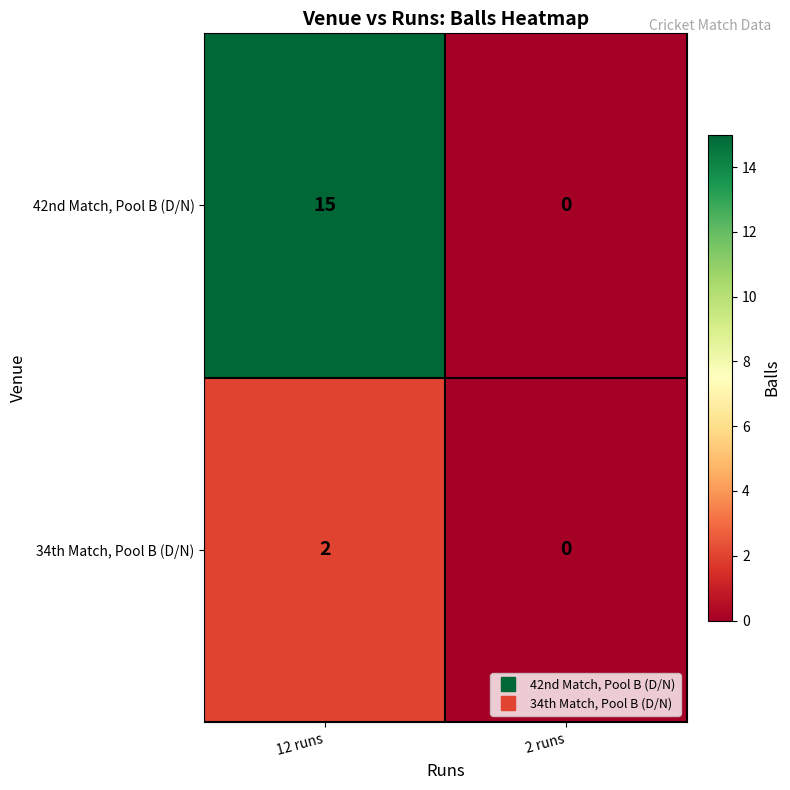

The 34th Match, Pool B (D/N) series shows 2 at 12 runs. True or false?

True